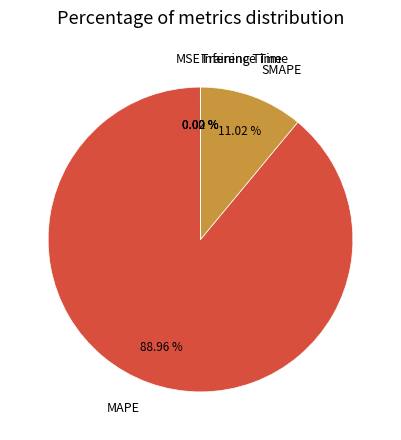

To the nearest percent, what is the average slice percentage?

20%